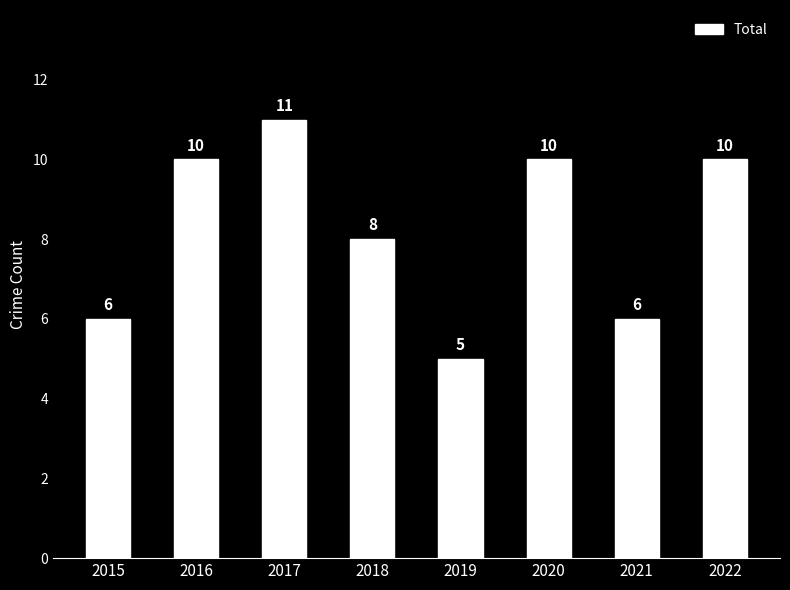

True or false: the data shows 8 at 2018.

True